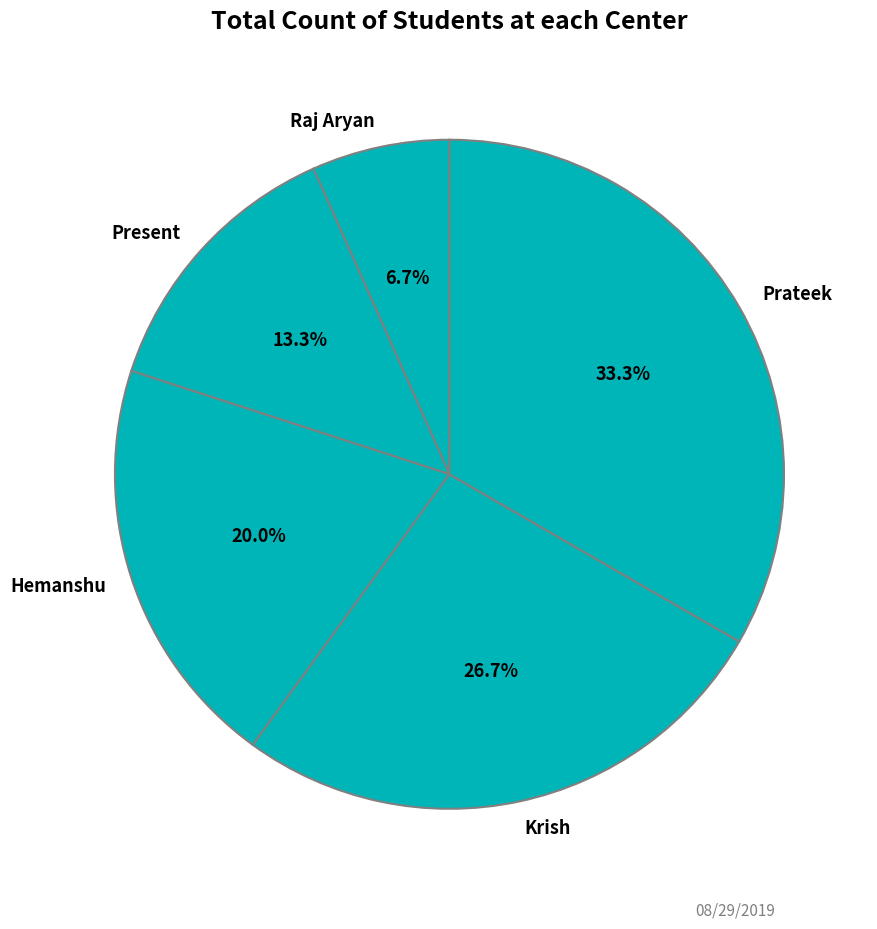

To the nearest percent, what is the difference between the Prateek and Raj Aryan slice percentages?

27%